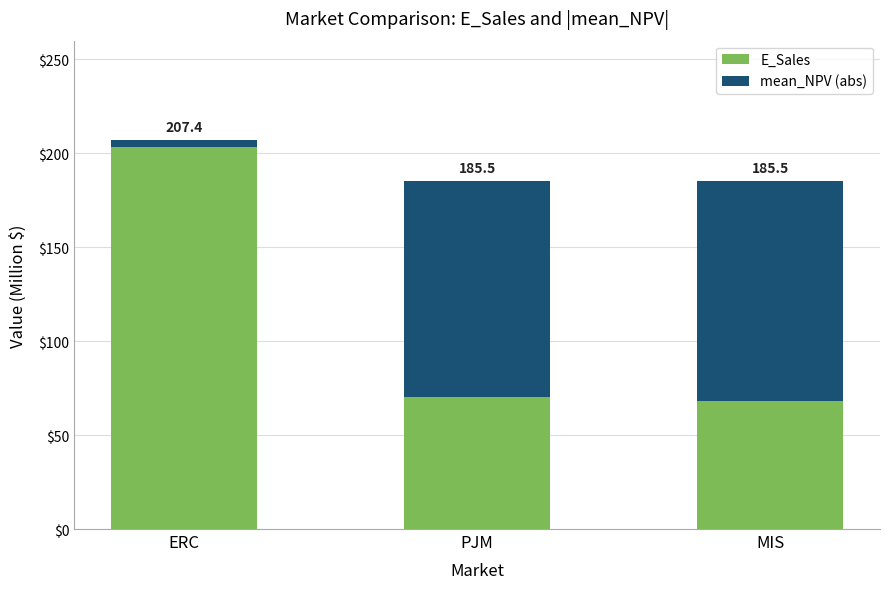

What is the total value across all series at MIS?

185.5